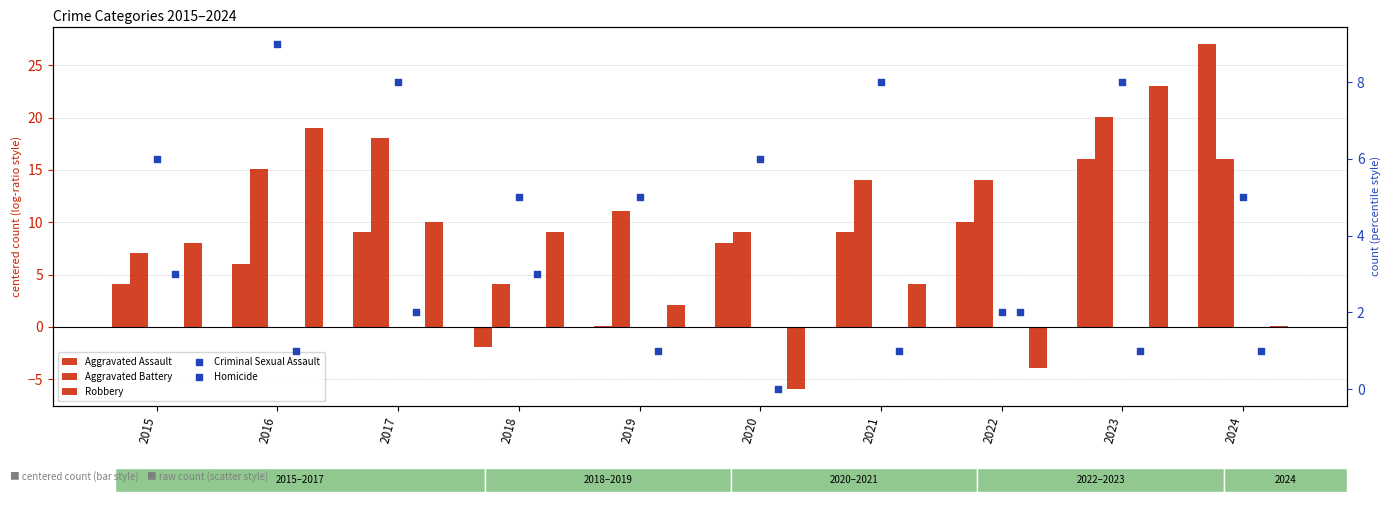

Which series has the largest total across all categories?

Aggravated Battery